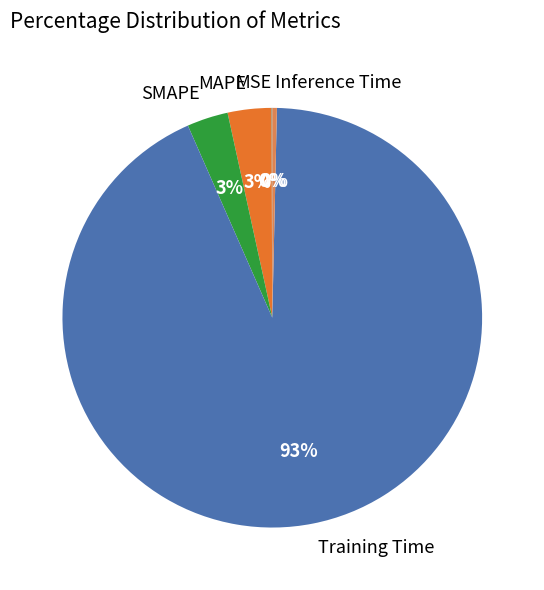

To the nearest percent, what is the average slice percentage?

20%